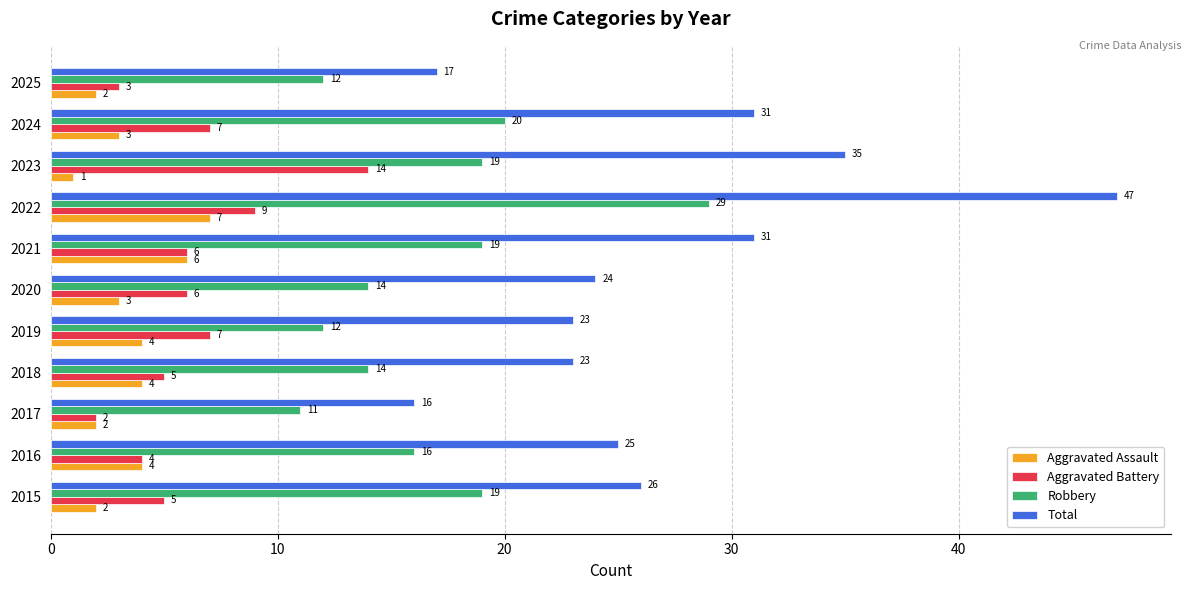

What is the approximate value of Robbery at 2021?

19